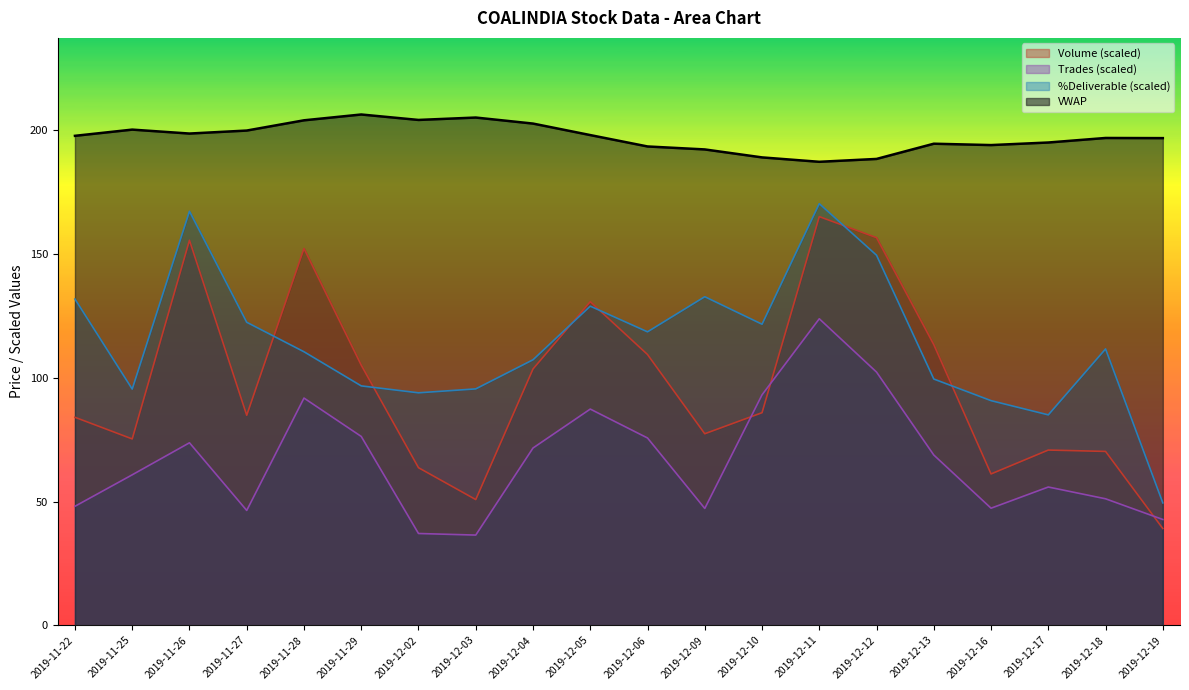

Rank the categories by VWAP value from highest to lowest.

2019-11-29, 2019-12-03, 2019-12-02, 2019-11-28, 2019-12-04, 2019-11-25, 2019-11-27, 2019-11-26, 2019-12-05, 2019-11-22, 2019-12-18, 2019-12-19, 2019-12-17, 2019-12-13, 2019-12-16, 2019-12-06, 2019-12-09, 2019-12-10, 2019-12-12, 2019-12-11